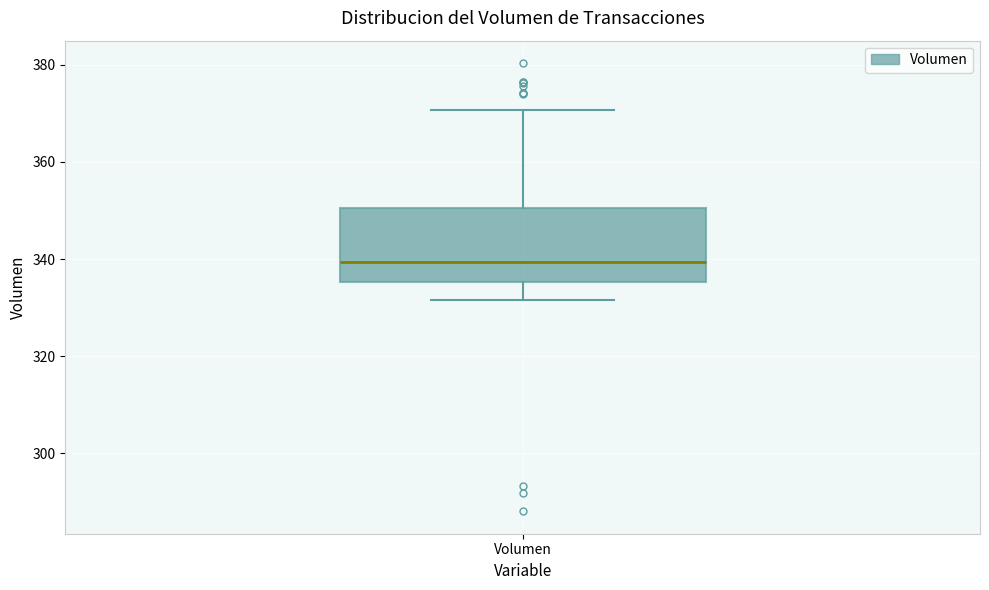

Where is the upper edge of the box for Volumen on the y-axis? The values are not printed on the chart, so give them approximately, as read against the axis.

350